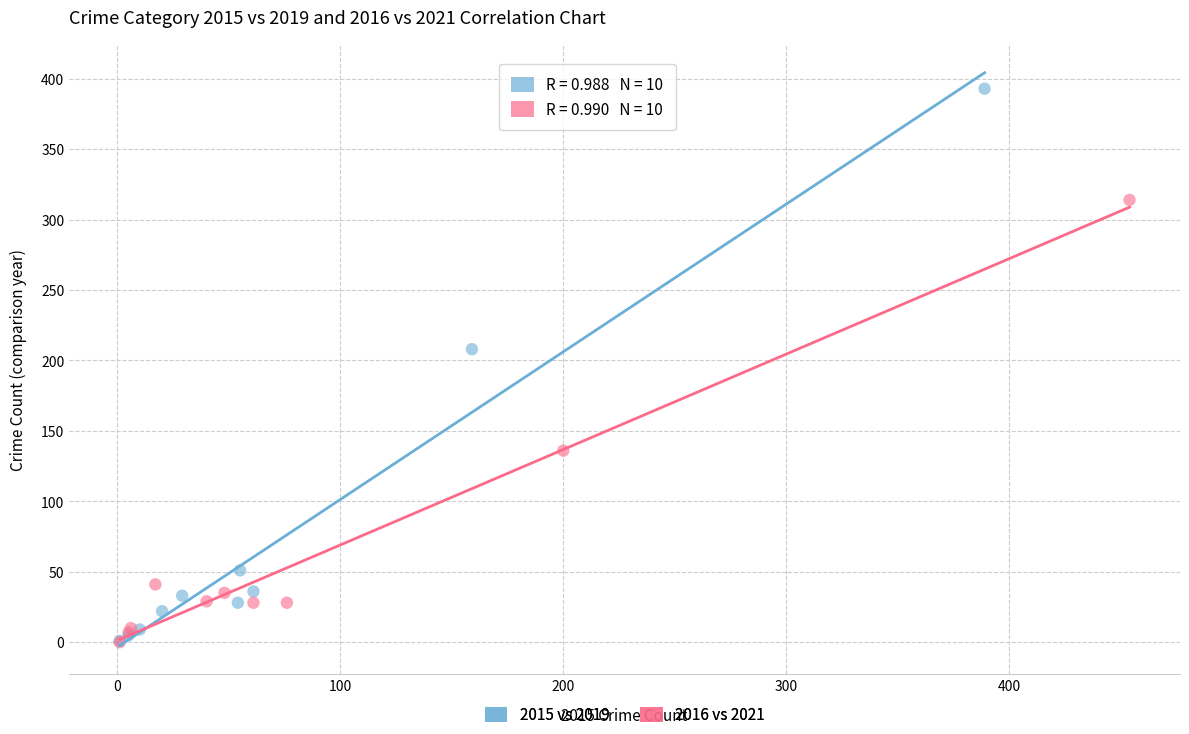

Which series contains the highest Y value?

2015 vs 2019